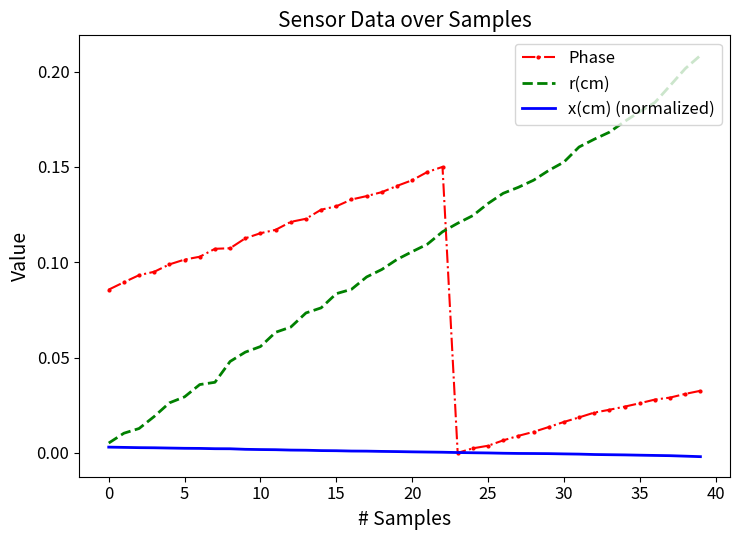

After their last crossing, which series has the higher values: r(cm) or Phase?

r(cm)